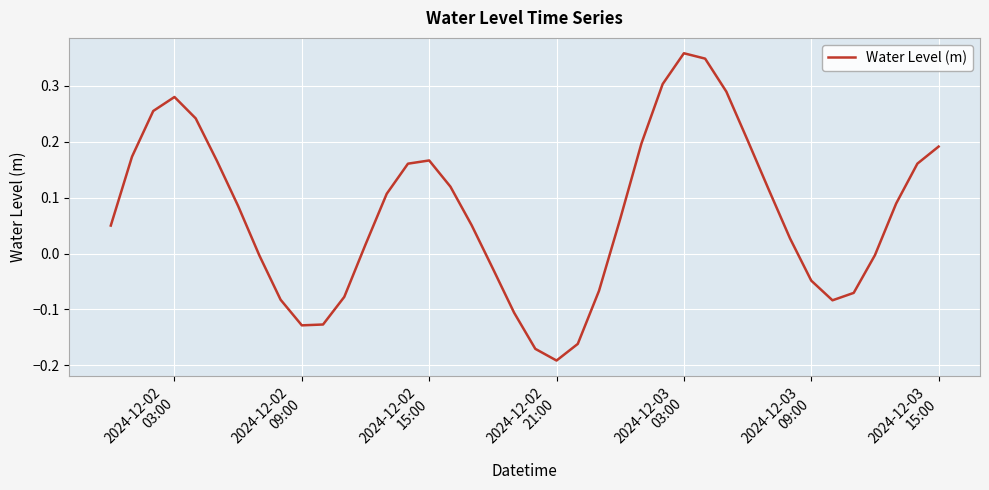

What is the difference between the maximum and minimum values?

0.5